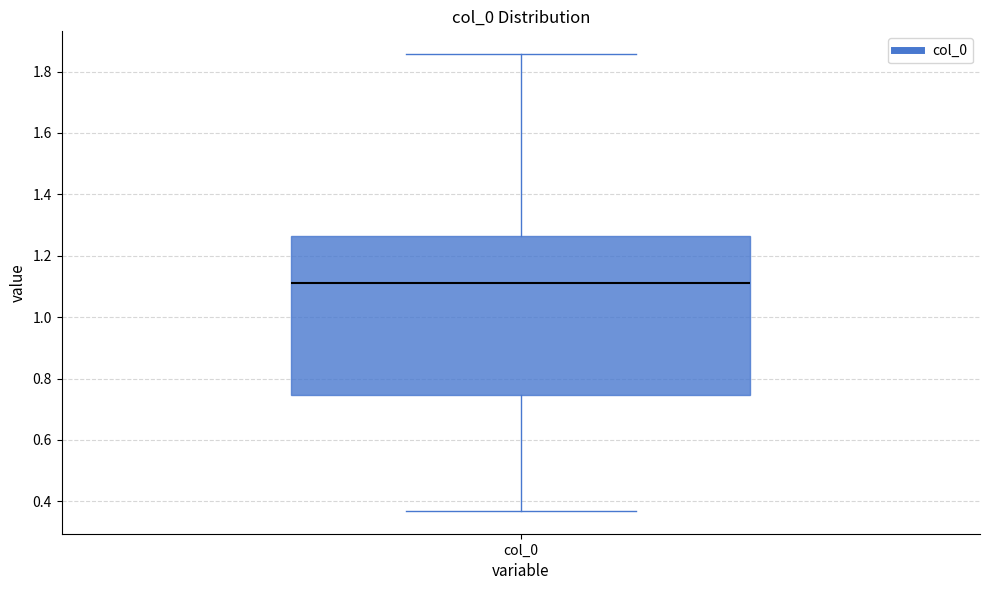

Read this box plot against the y-axis: the position of the median line, the range covered by the box, and the ends of both whiskers. The values are not printed on the chart, so give them approximately, as read against the axis.

median 1.12, box 0.74 to 1.26, whiskers 0.36 to 1.86